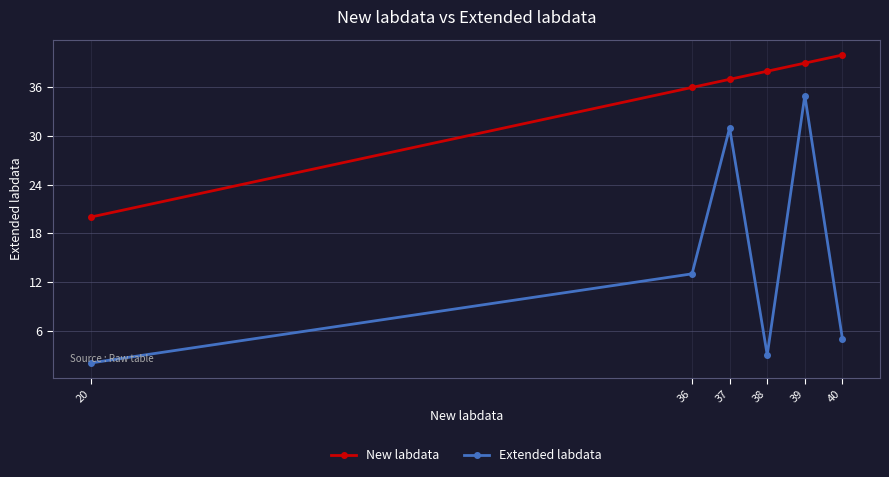

What is the total value across all series at 37?

68